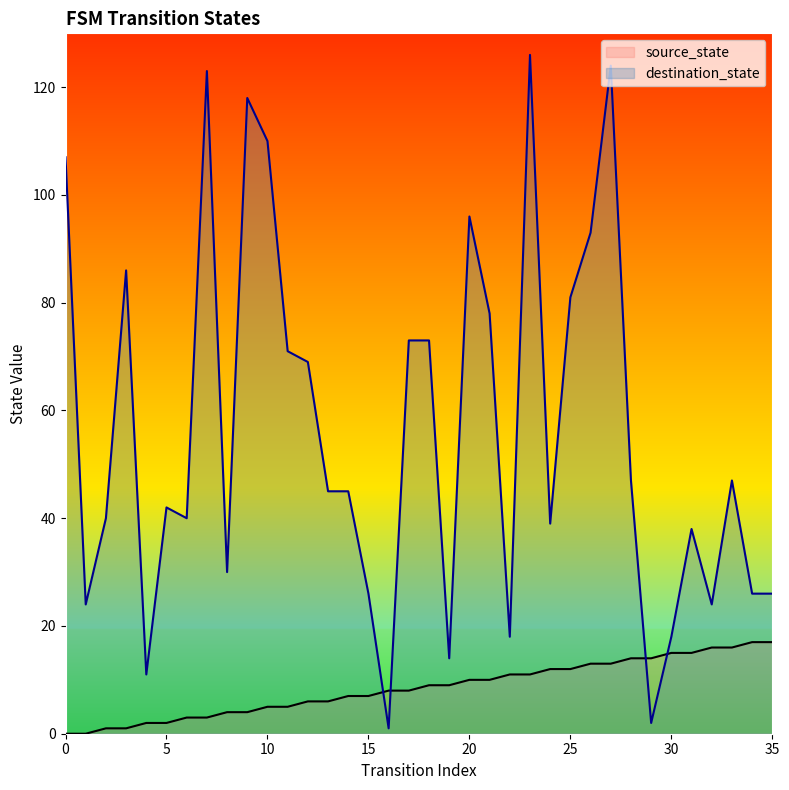

True or false: source_state has more than 1 interior local peaks.

False